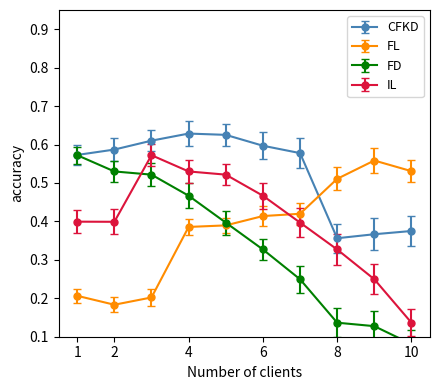

What is the difference between the CFKD values at 1 and 5?

0.1